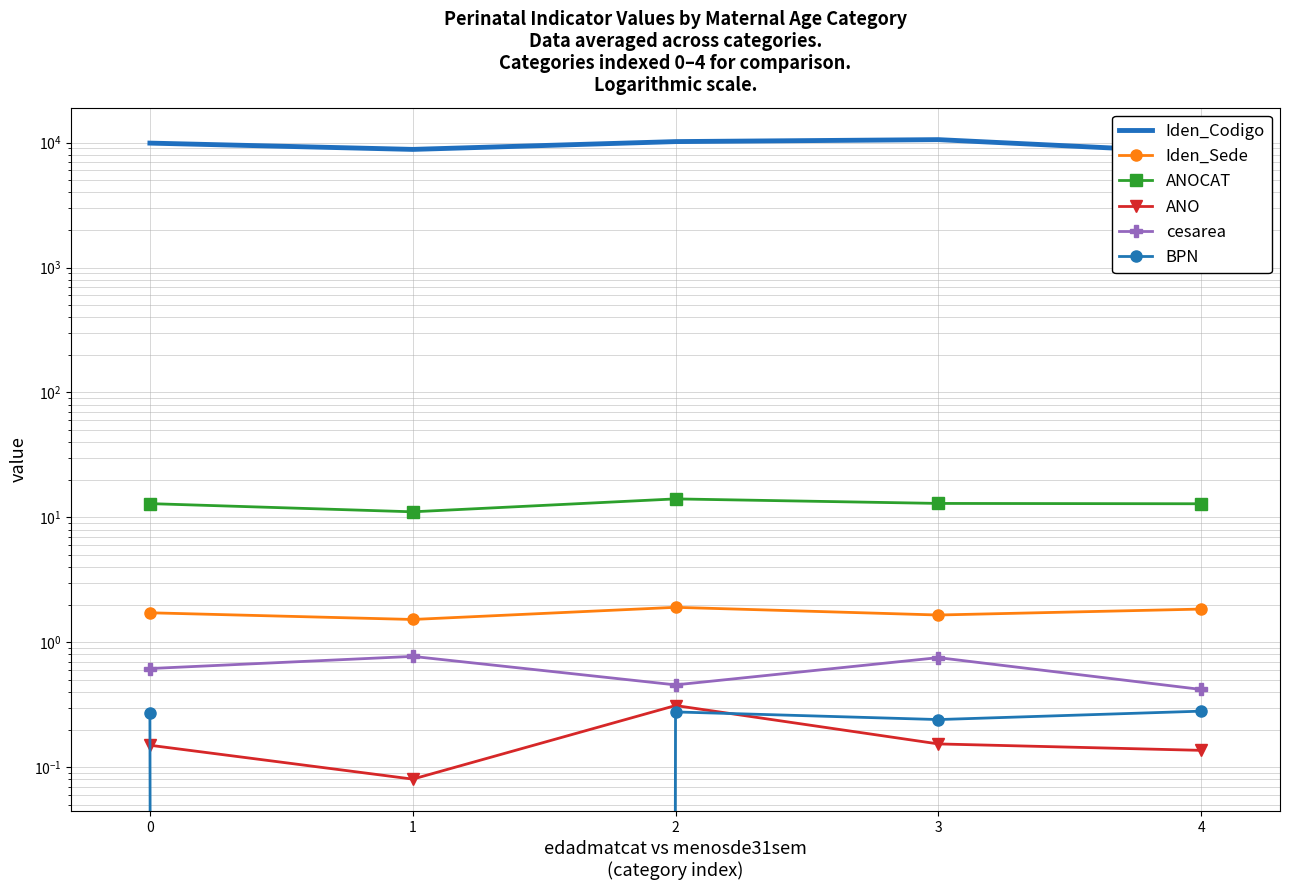

The value of Iden_Sede at 0 is 2.5. True or false?

False